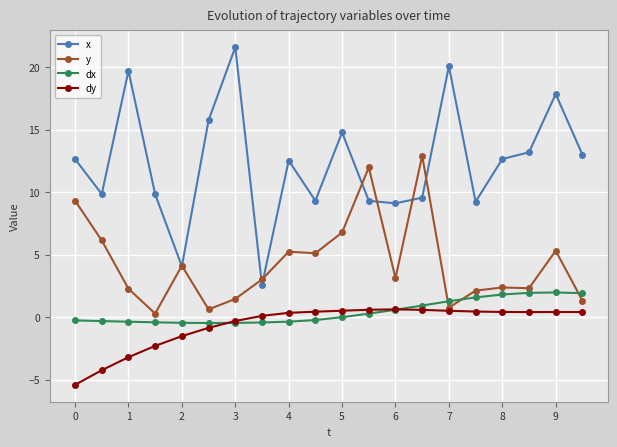

What is the greatest value displayed?

21.6